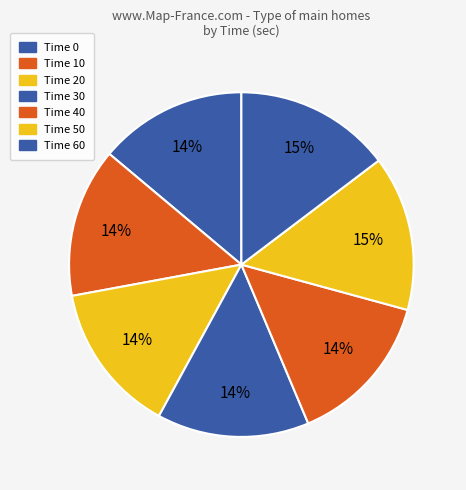

Count the number of slices in the pie.

7